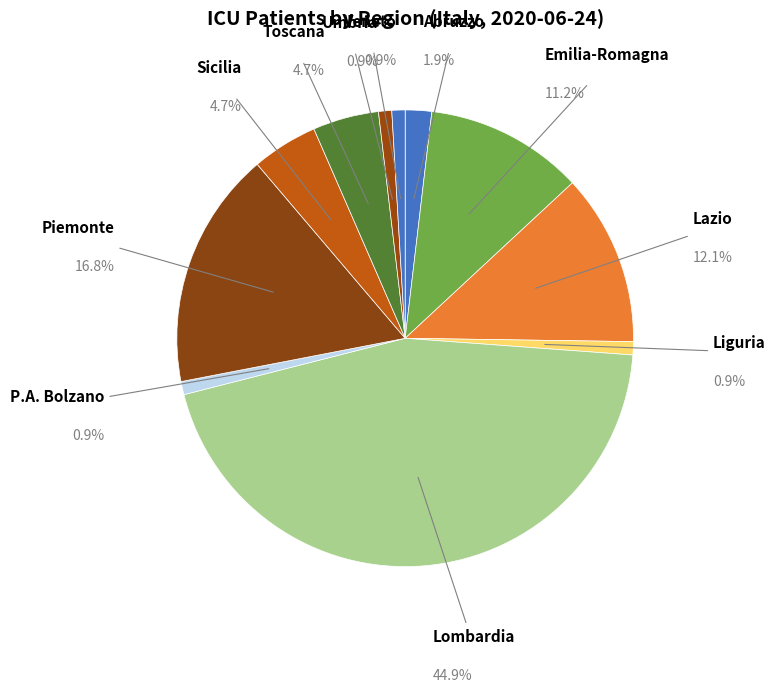

Does any single category account for the majority?

No